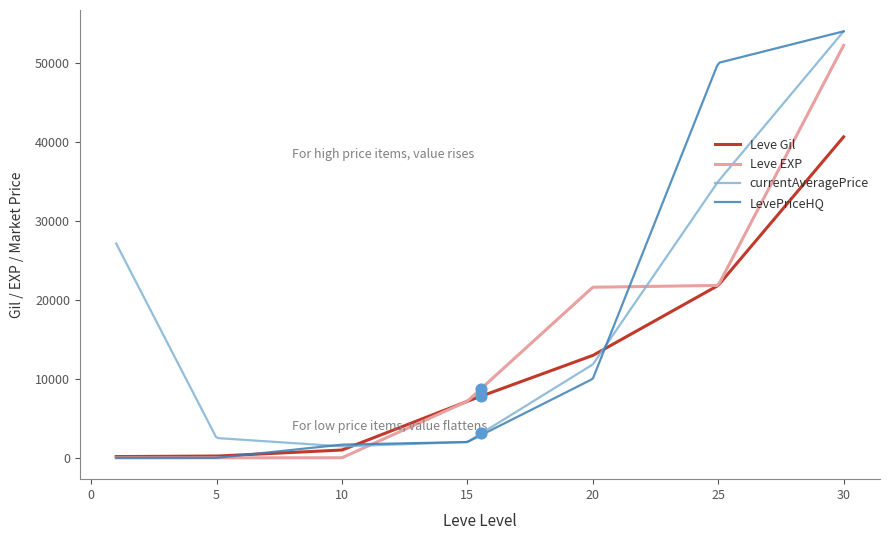

What is the maximum value for currentAveragePrice?

54000.0